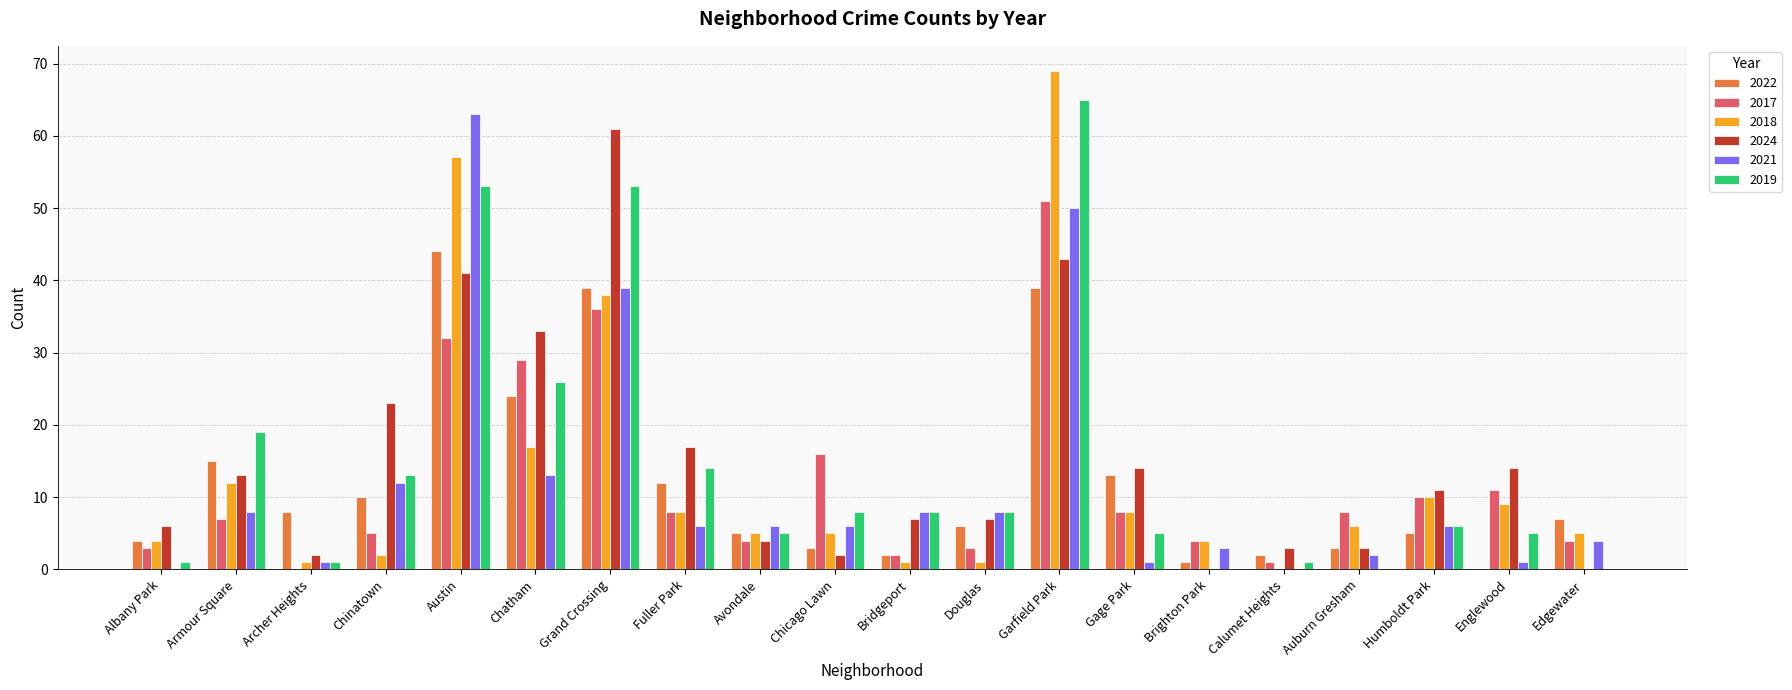

Is the value of 2021 at Albany Park greater than the value of 2017 at Englewood?

No